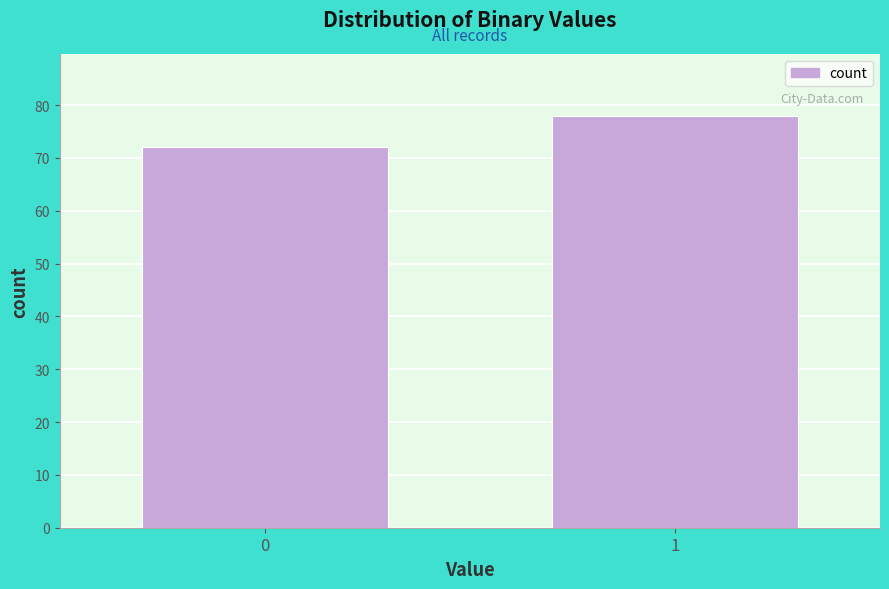

Reading right to left, extract all data points from this chart.

78	72